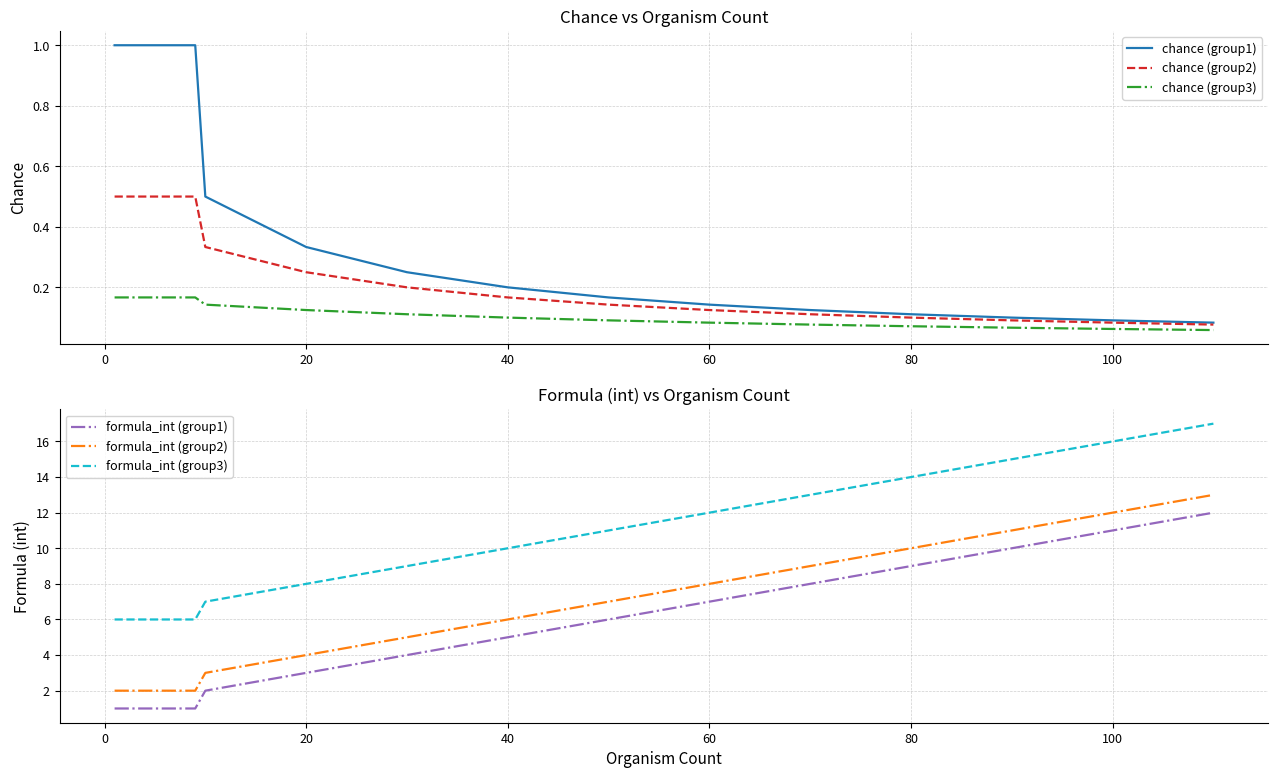

How many values in the formula_int (group1) series exceed 5?

7